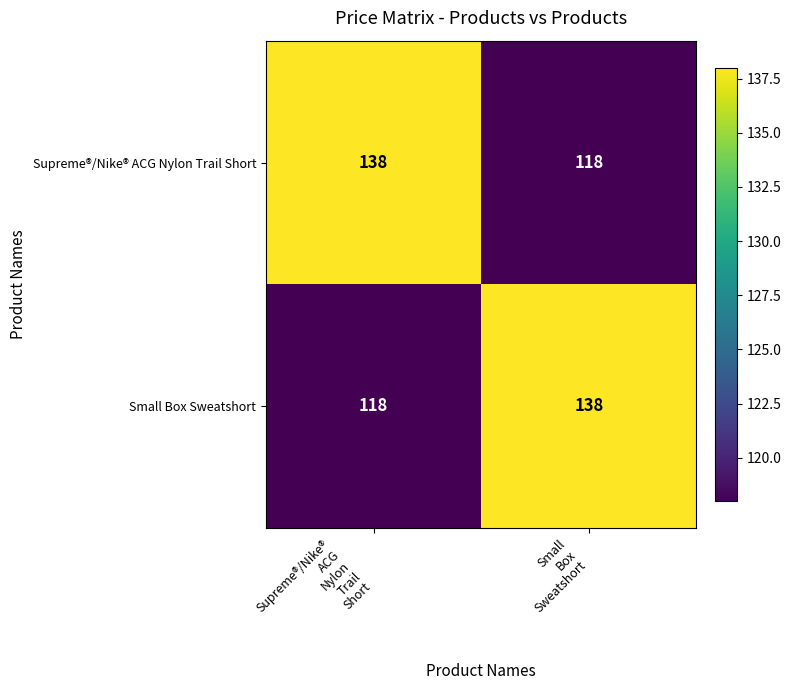

What is the smallest value displayed?

118